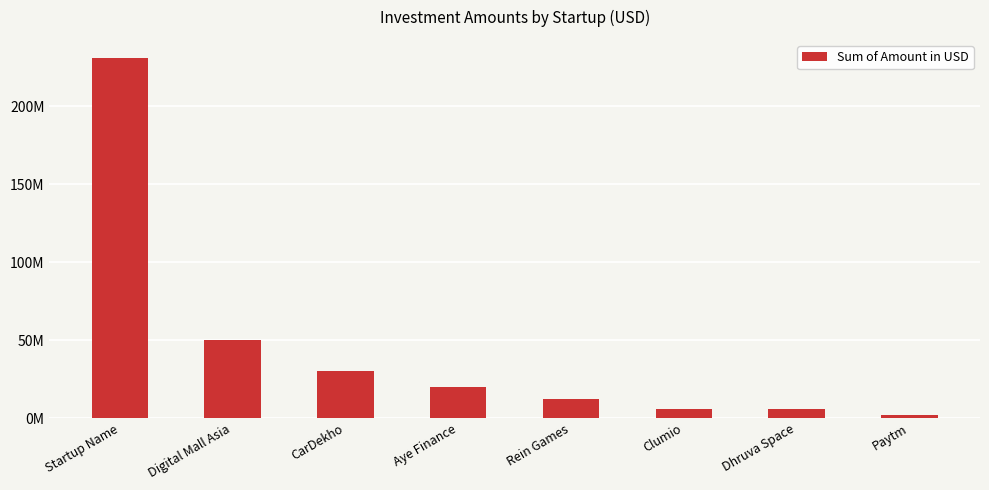

Are the bars horizontal?

No